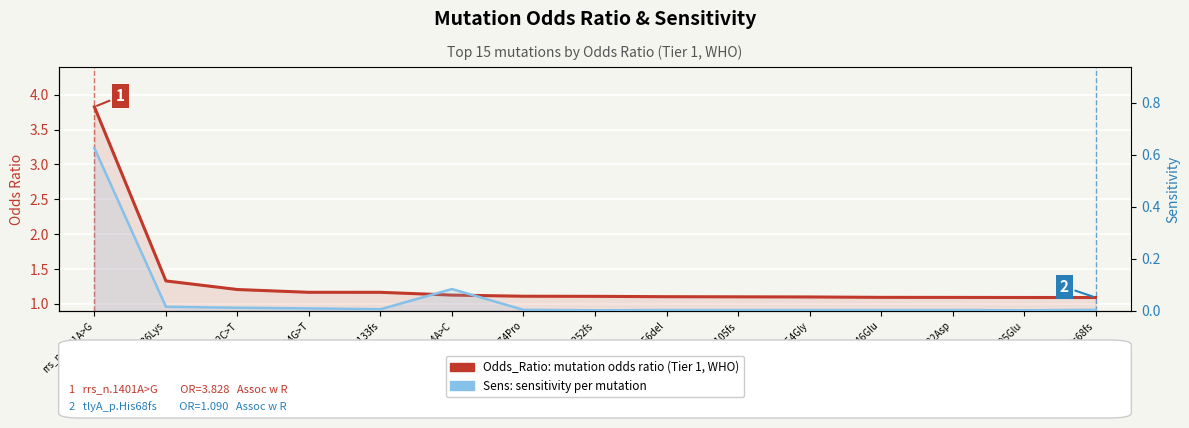

What position from the right is tlyA_p.His68fs?

1